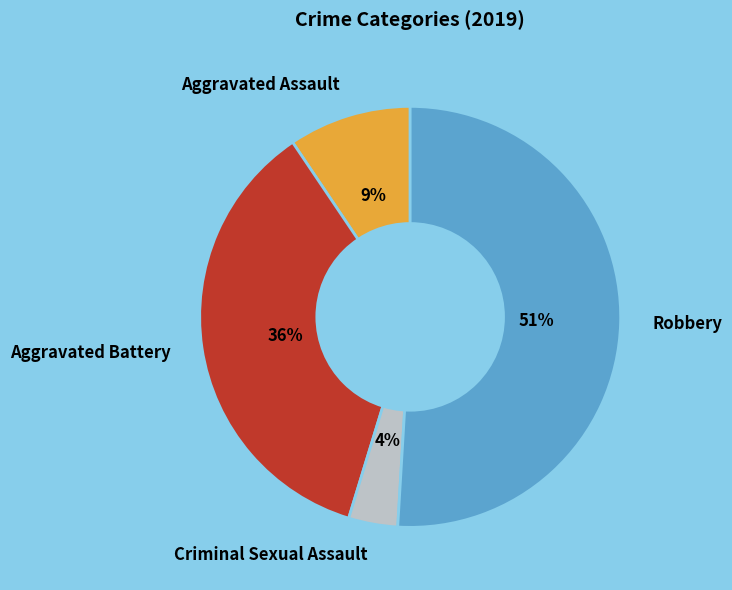

Is it true that Robbery is 51% of the pie?

True